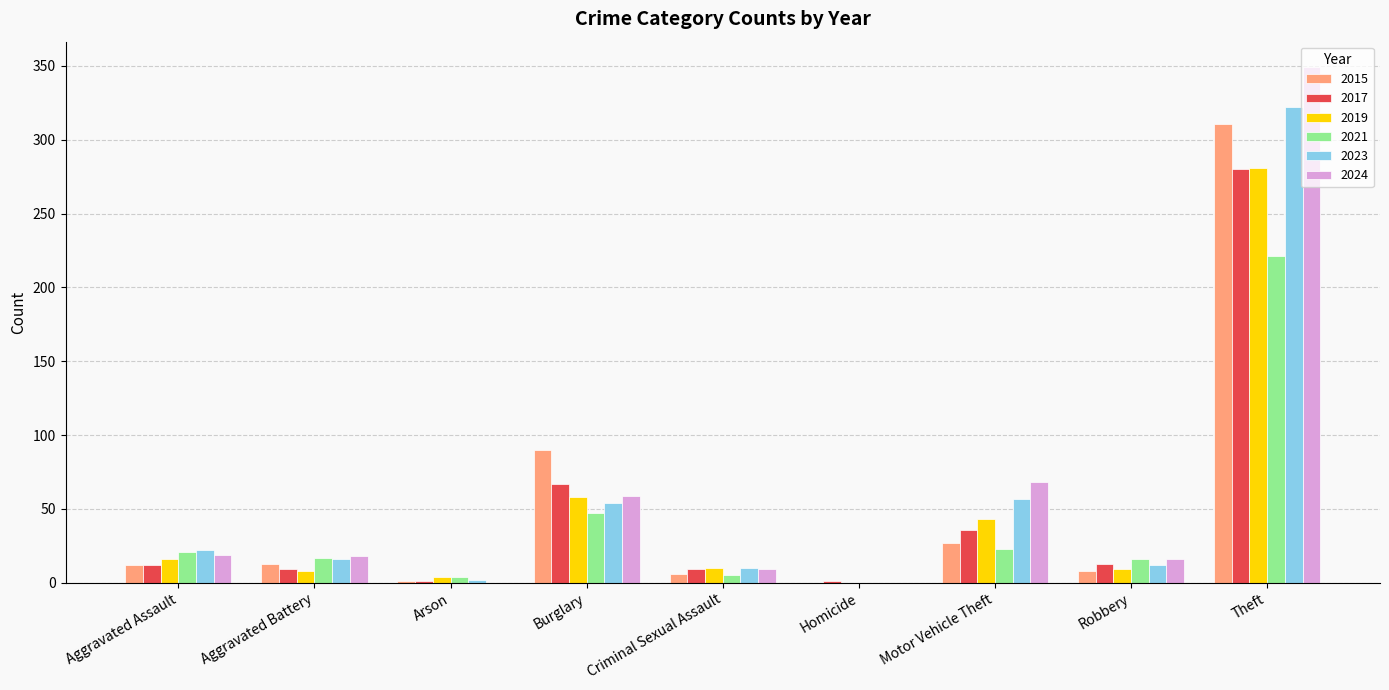

Which category has the highest value in the 2021 series?

Theft